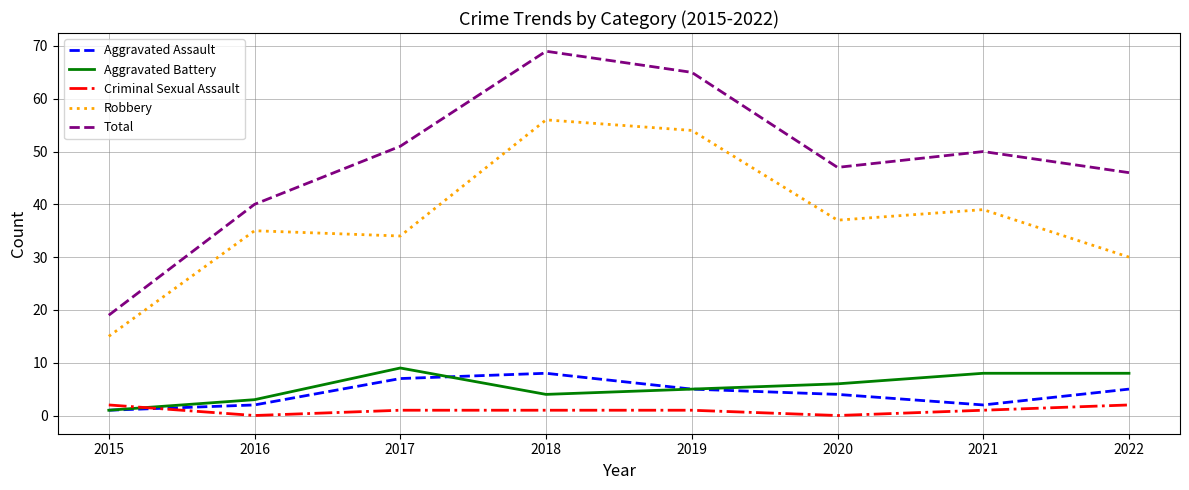

At which category does Criminal Sexual Assault reach its first local valley?

2016